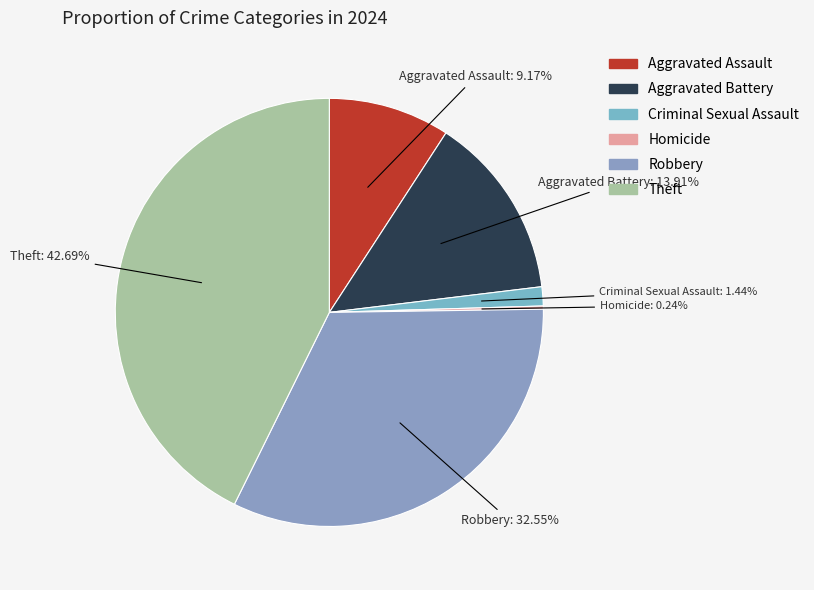

Is there a majority slice in this chart?

No